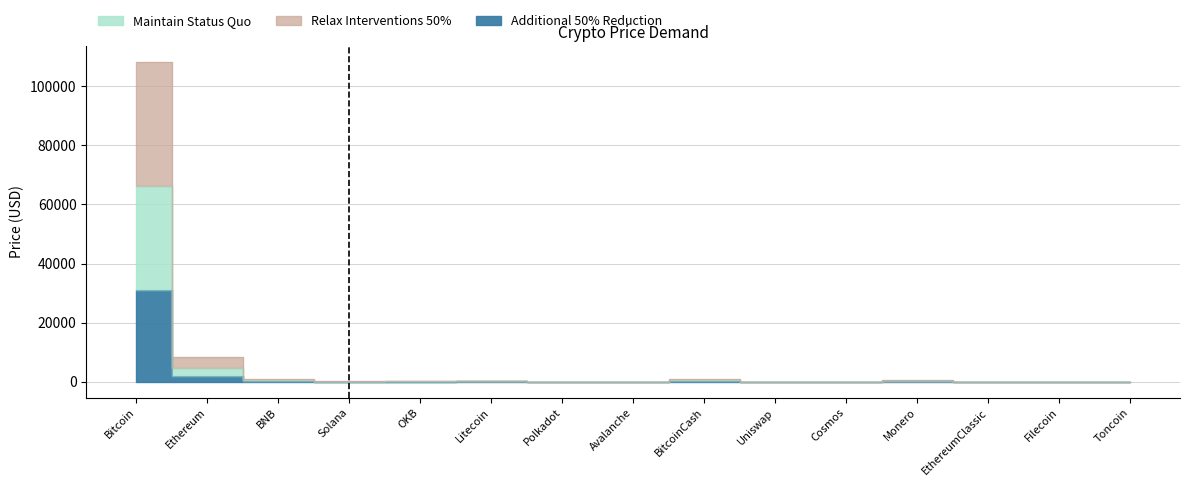

What are all the series names shown in the legend?

Additional 50% Reduction, Maintain Status Quo, Relax Interventions 50%